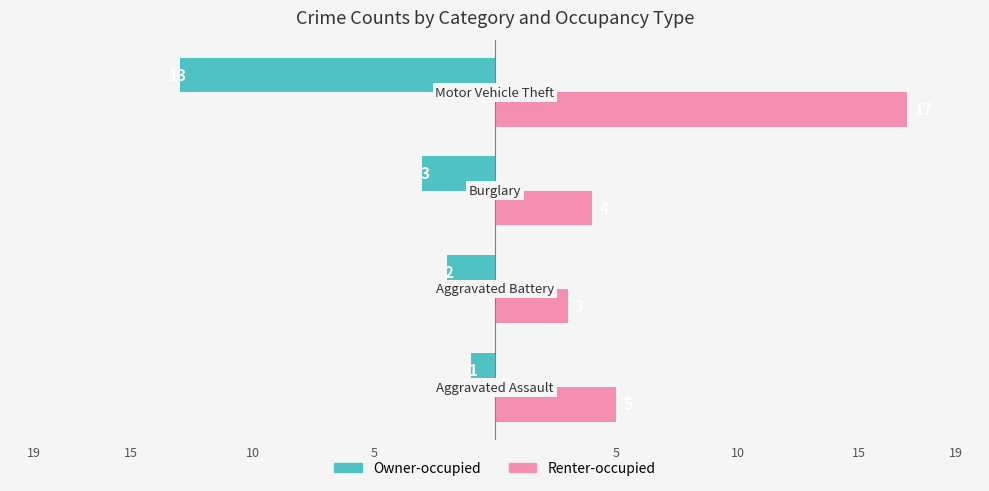

What are all the series names shown in the legend?

Owner-occupied, Renter-occupied